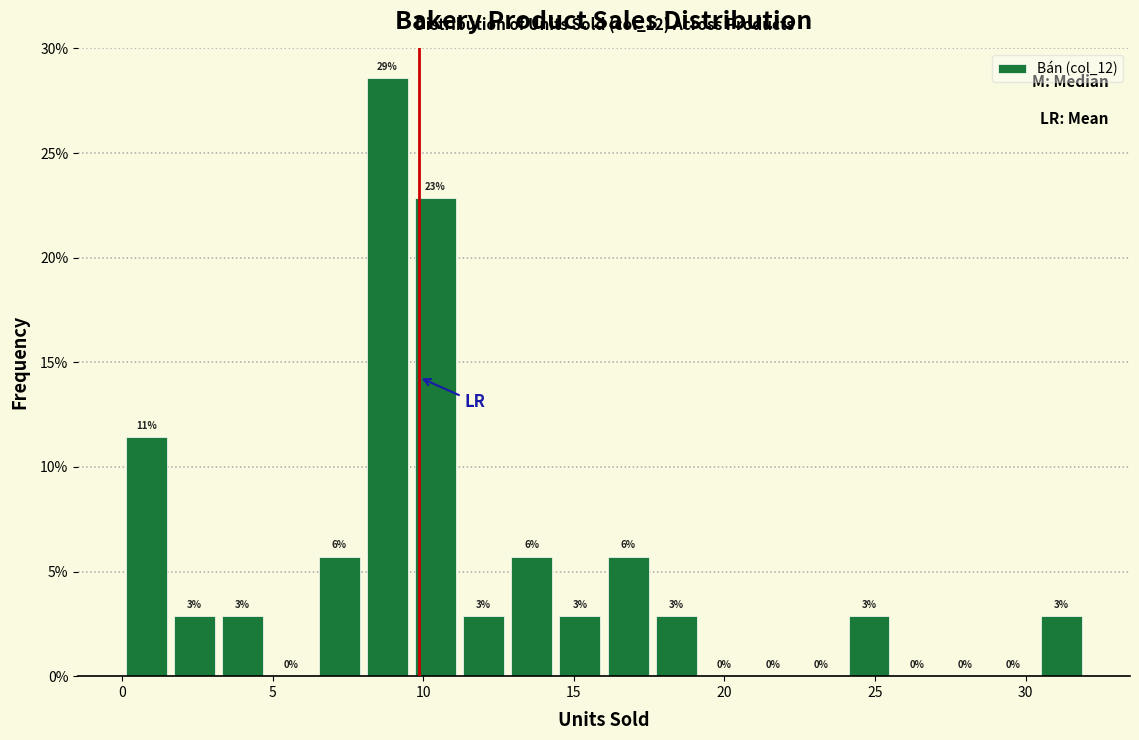

Around what value on the x-axis is the tallest bar? Give the approximate position of its centre, as read against the axis.

9.0